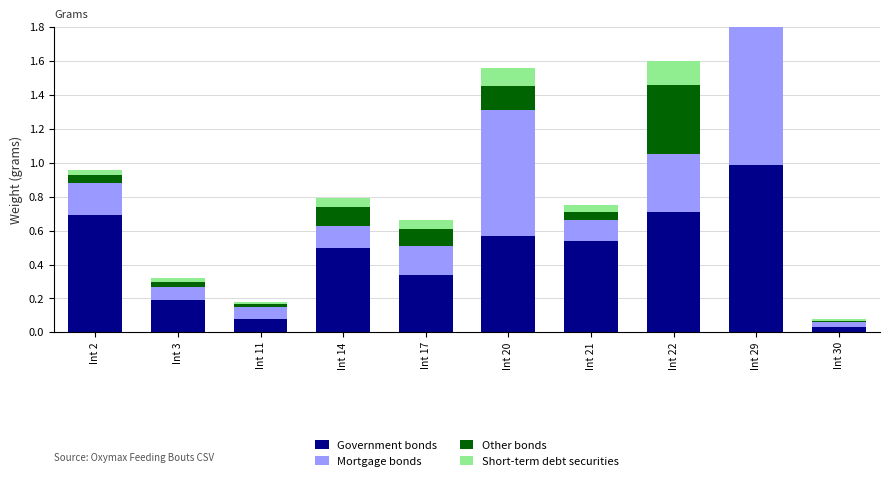

How many bars are there in each group?

4